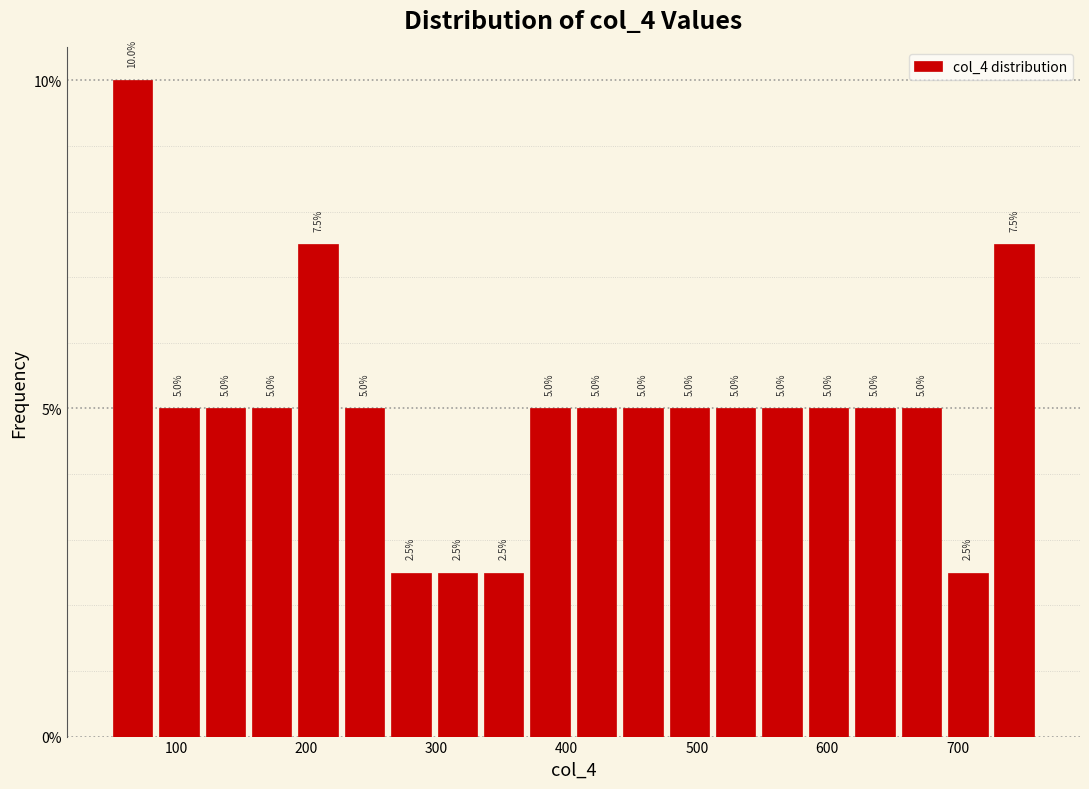

Read against the x-axis, roughly where is the centre of the tallest bar?

70